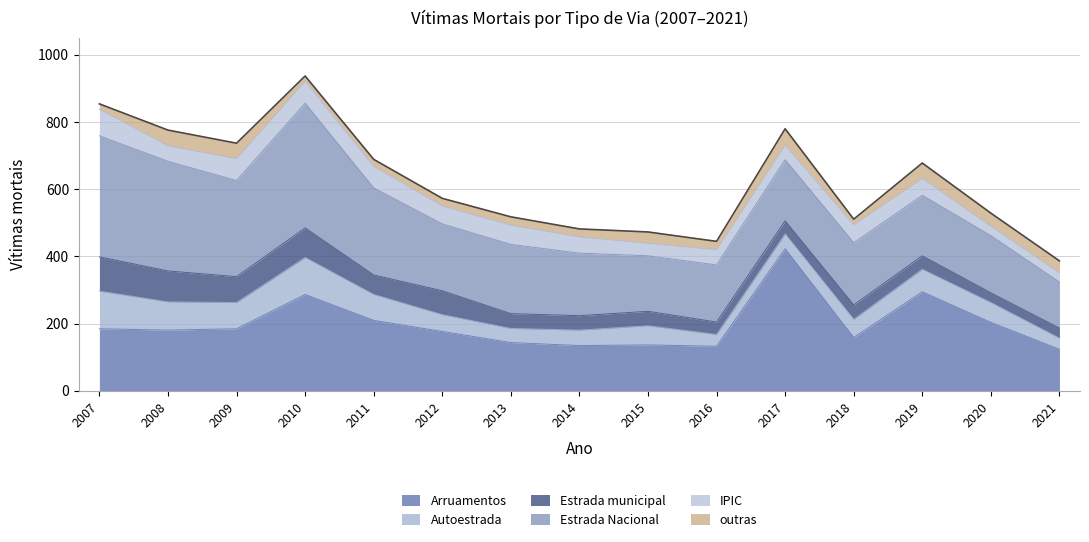

What is the average value of the outras series?

31